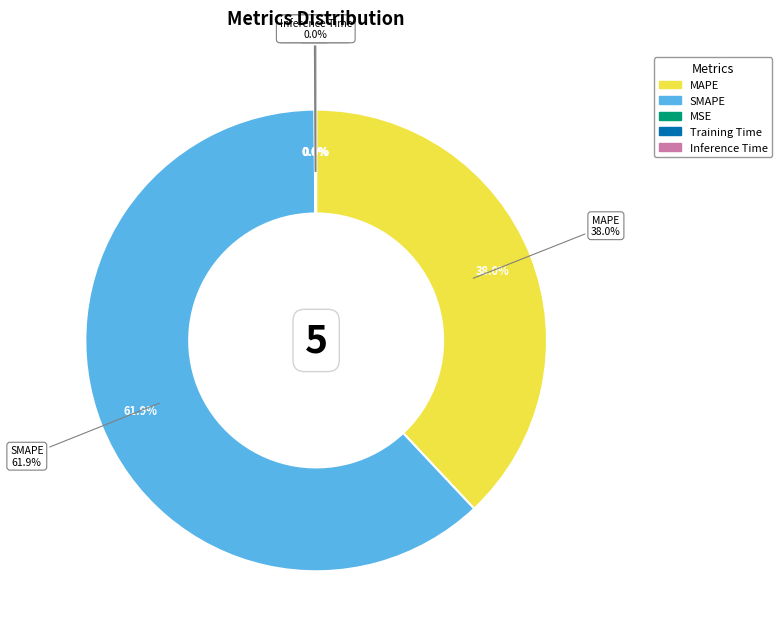

What percentage do MAPE and Inference Time together represent?

38.0%